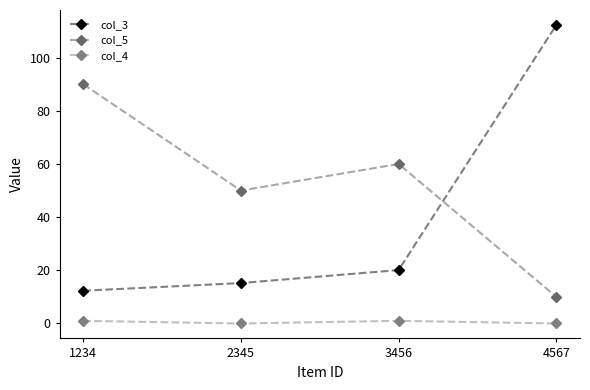

True or false: col_3 and col_4 intersect in this chart.

False